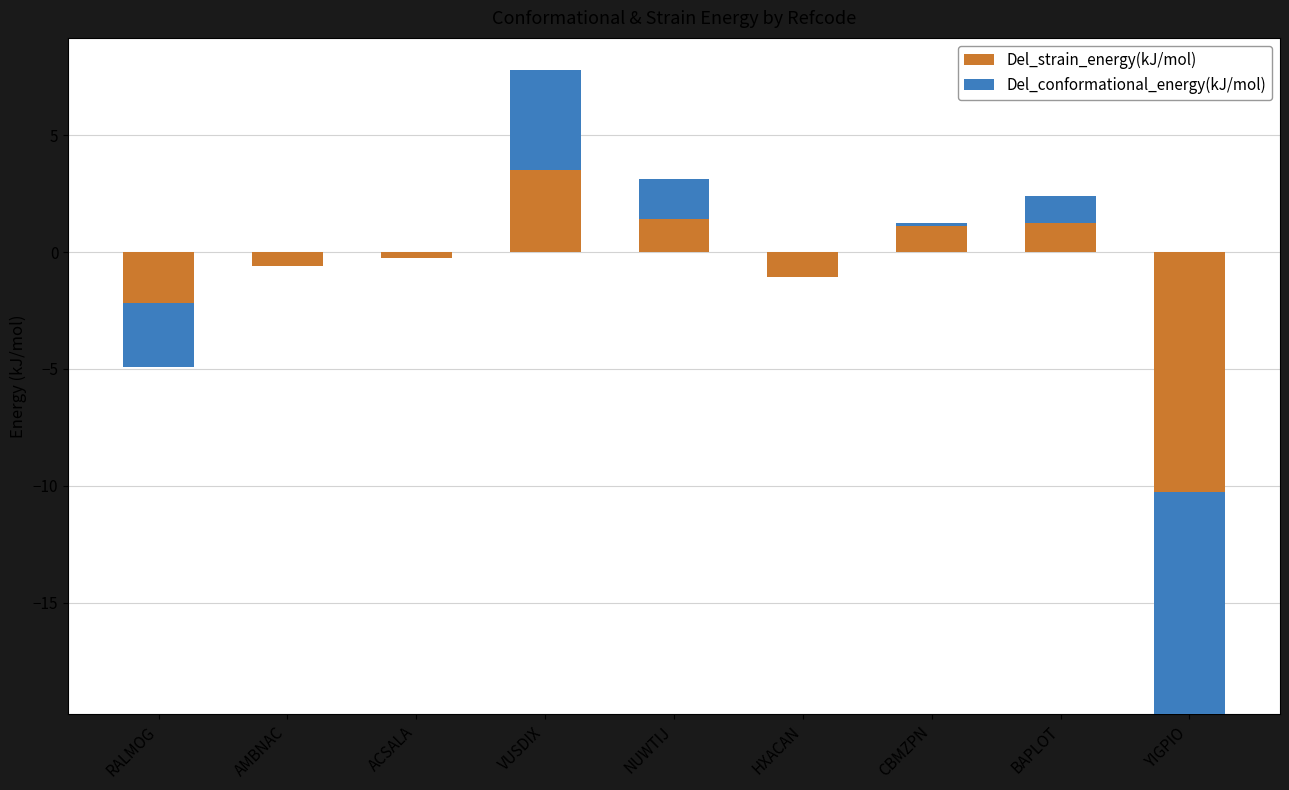

Are the bars horizontal?

No